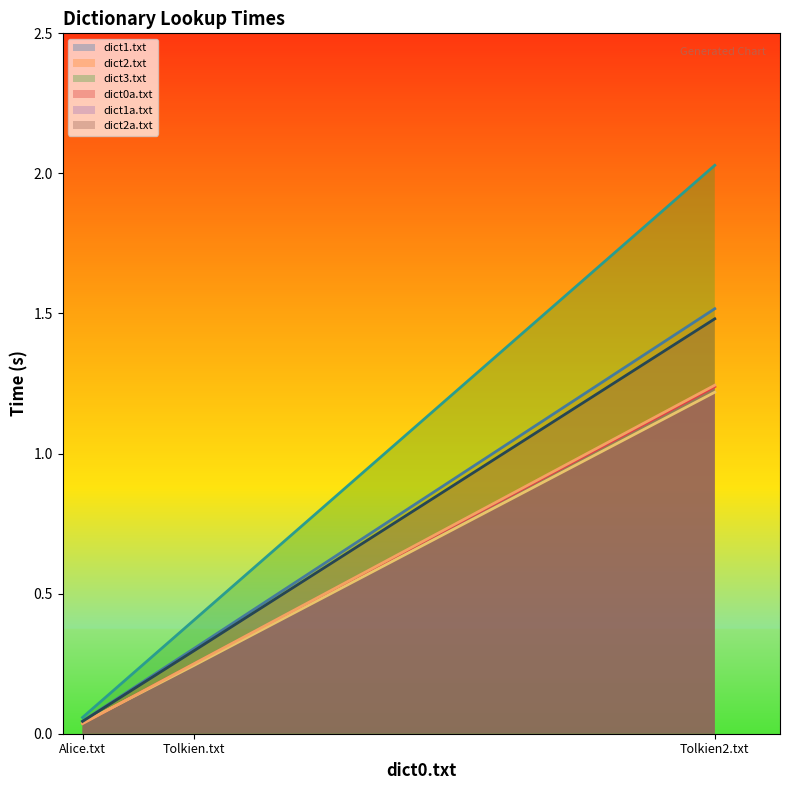

Count the number of categories in the chart.

3